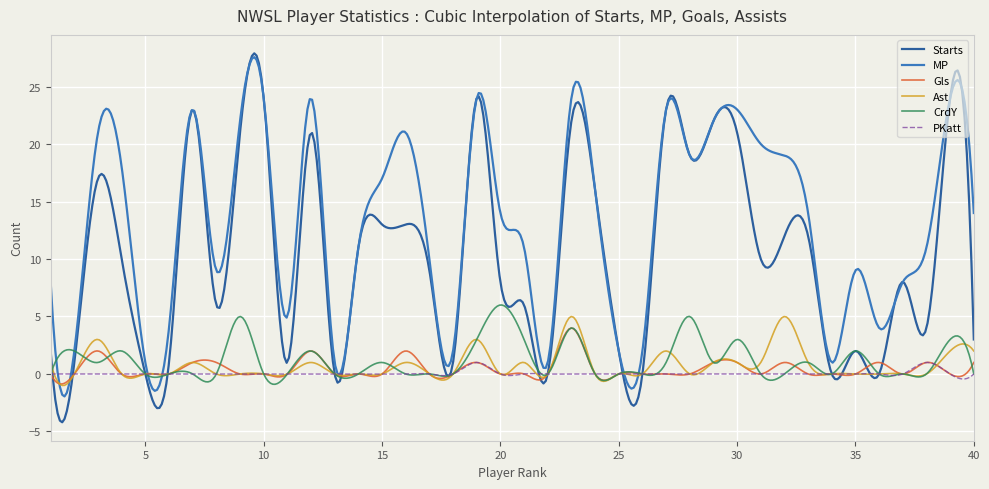

Which series has the largest total across all categories?

MP